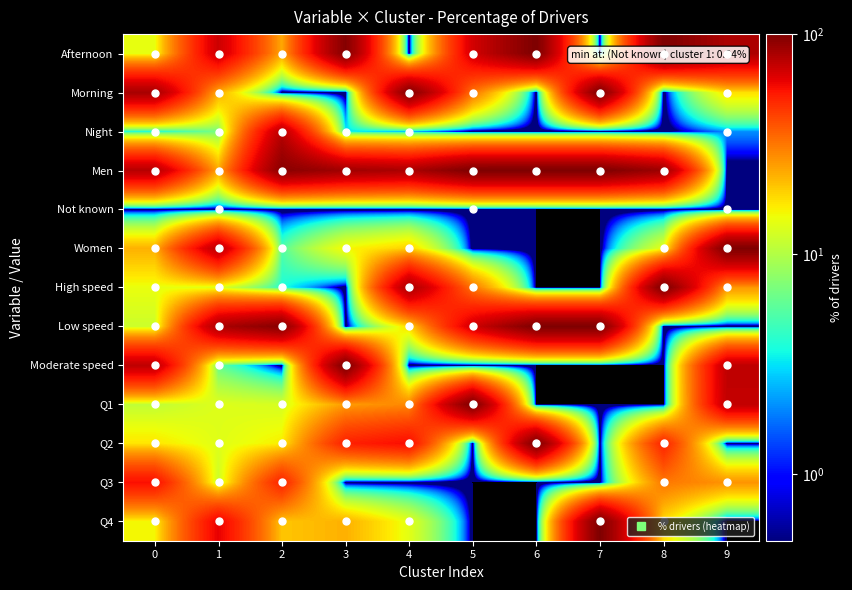

What is the spread (max minus min) of values at 1?

80.6